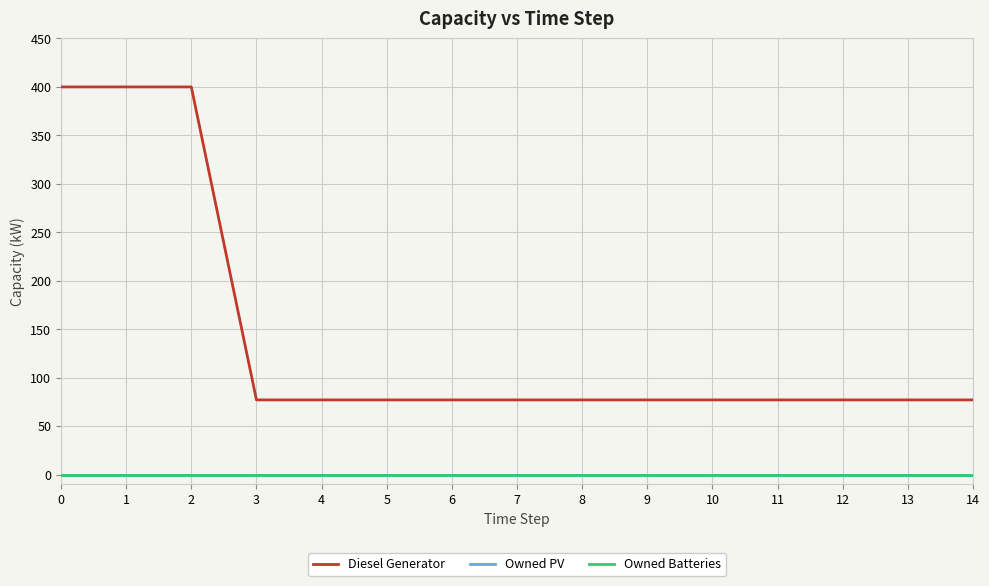

Rank the series by their maximum value, from highest to lowest.

Diesel Generator, Owned PV, Owned Batteries